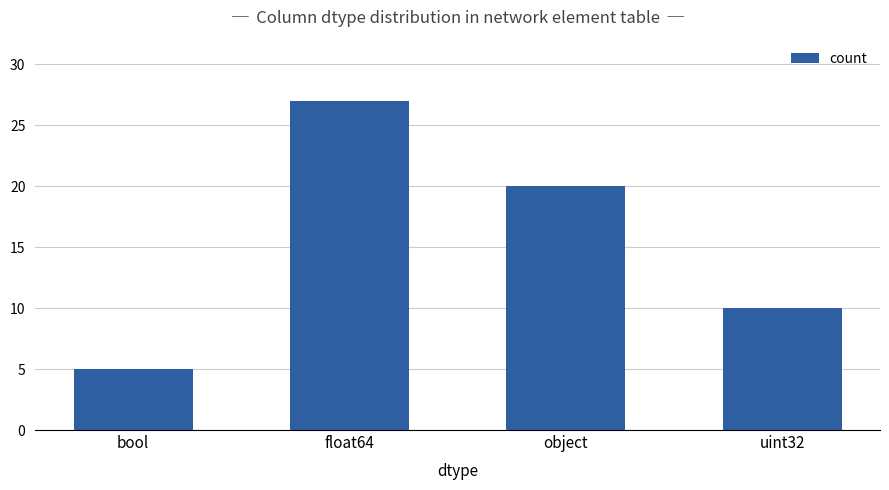

The chart shows a value of 14 at uint32. True or false?

False